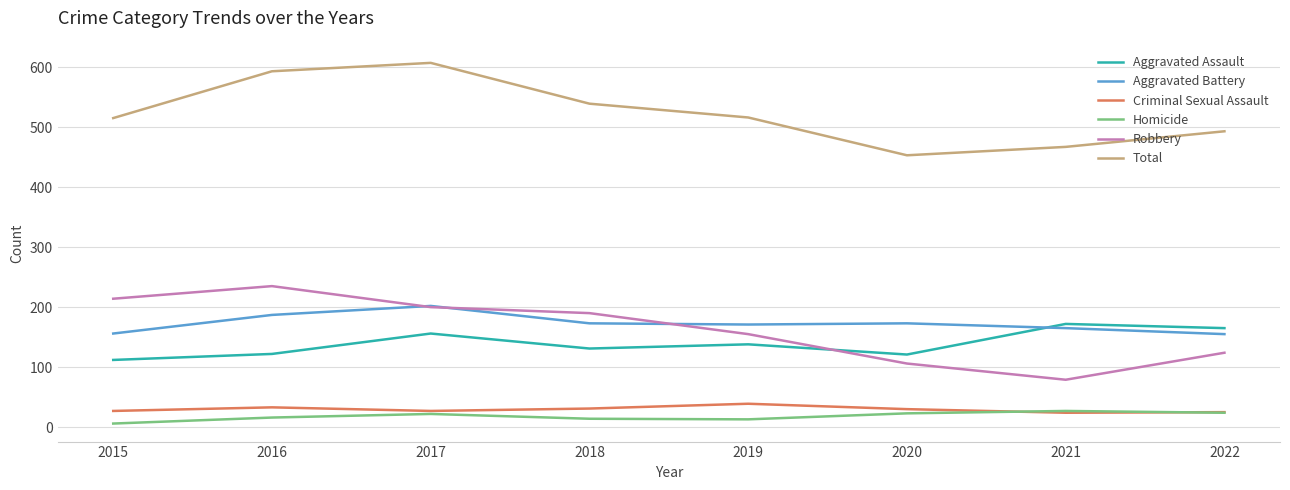

What are all the series names shown in the legend?

Aggravated Assault, Aggravated Battery, Criminal Sexual Assault, Homicide, Robbery, Total